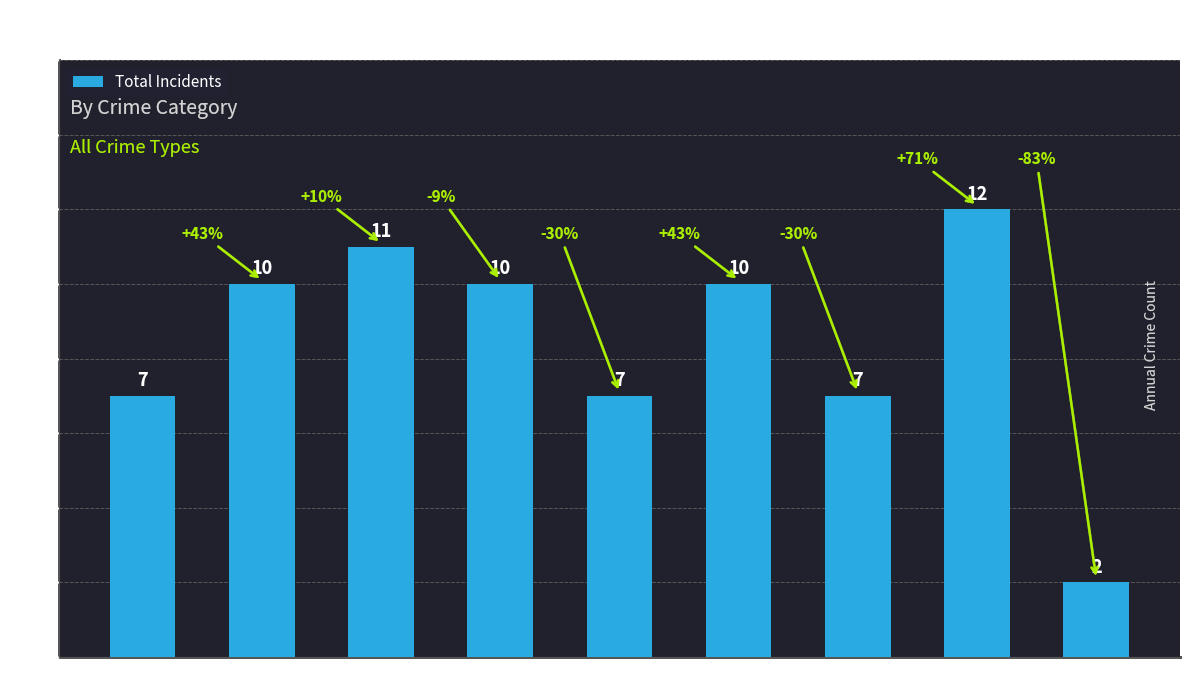

The value at 2023 is 2. True or false?

True